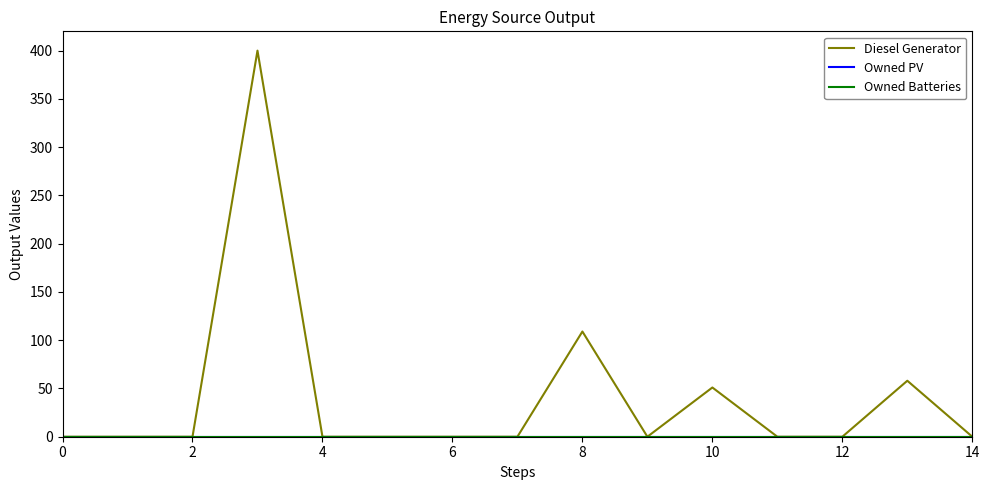

Reading right to left, list all the values displayed in this chart.

Diesel Generator: 0	58	0	0	51	0	109	0	0	0	0	400	0	0	0
Owned PV: 0	0	0	0	0	0	0	0	0	0	0	0	0	0	0
Owned Batteries: 0	0	0	0	0	0	0	0	0	0	0	0	0	0	0